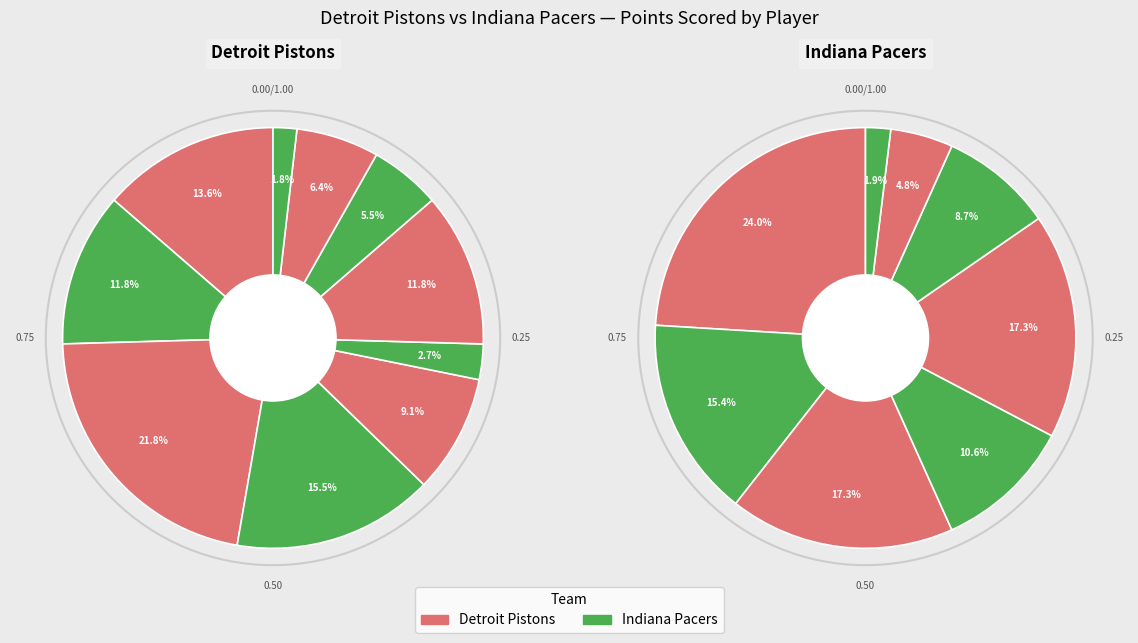

What percentage is the 7 slice, to the nearest percent?

5%